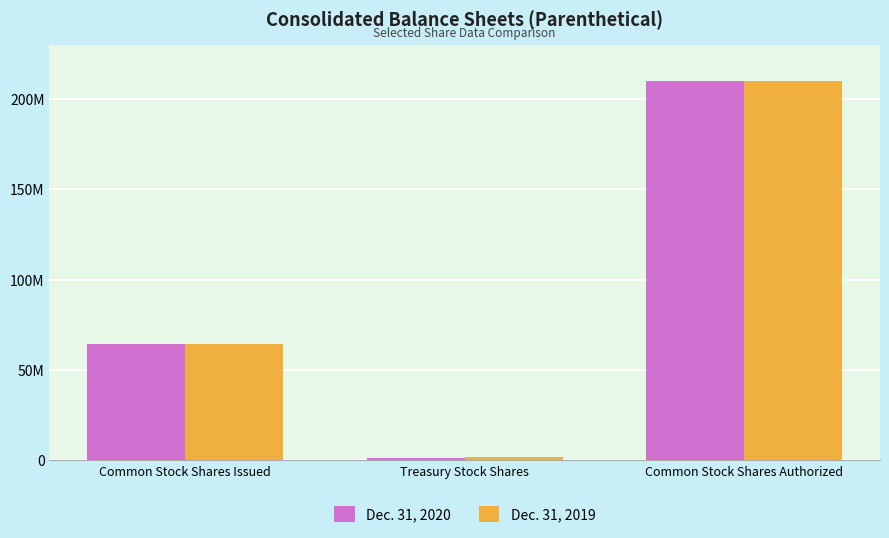

Reading left to right, extract all data points from this chart.

Dec. 31, 2020: Common Stock Shares Issued=64236306	Treasury Stock Shares=1225066	Common Stock Shares Authorized=210000000
Dec. 31, 2019: Common Stock Shares Issued=64236306	Treasury Stock Shares=1567302	Common Stock Shares Authorized=210000000